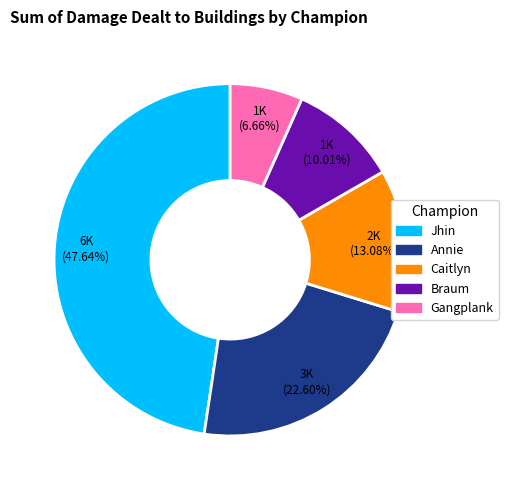

To the nearest percent, what percentage of the pie is Braum?

10%